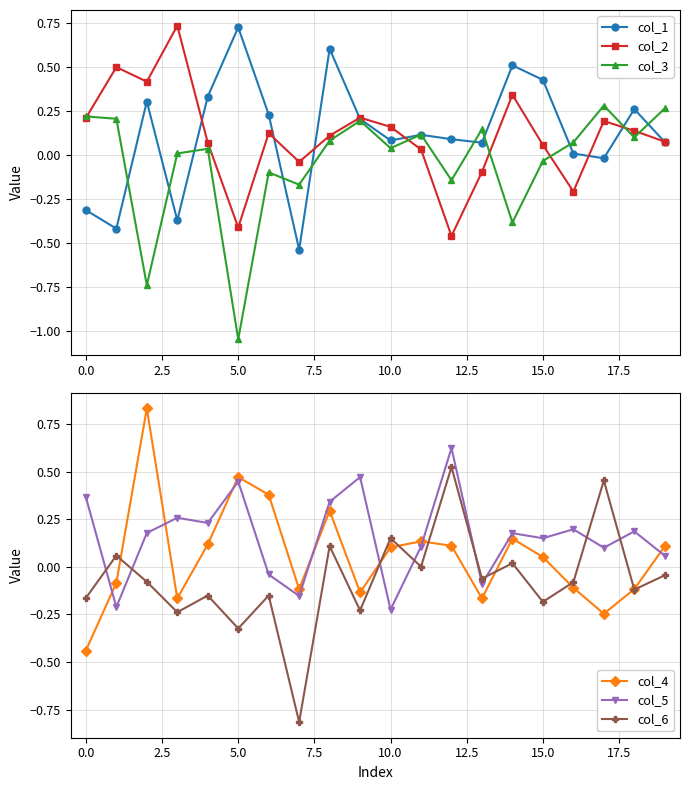

How many interior local peaks does the col_1 series have?

6